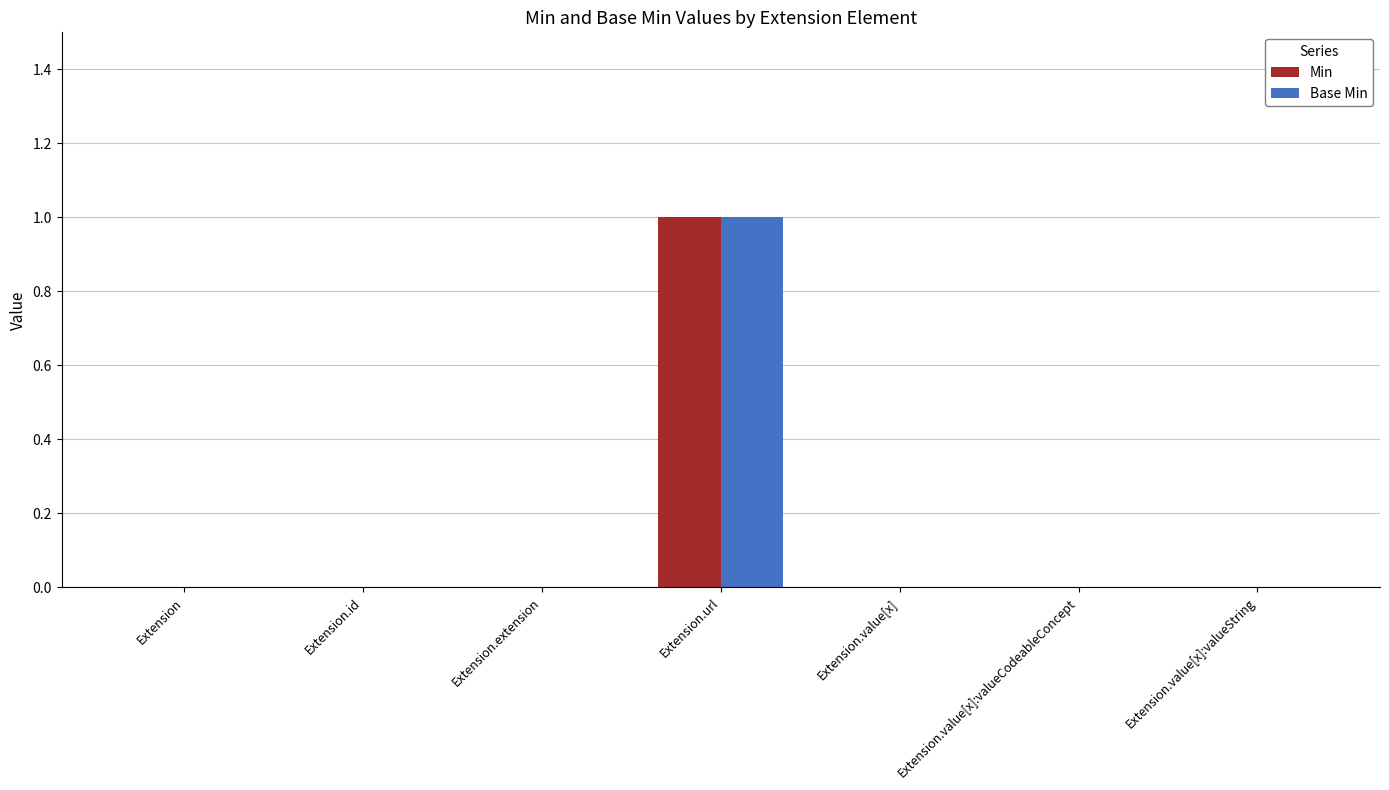

At which category is the sum across all series the highest?

Extension.url